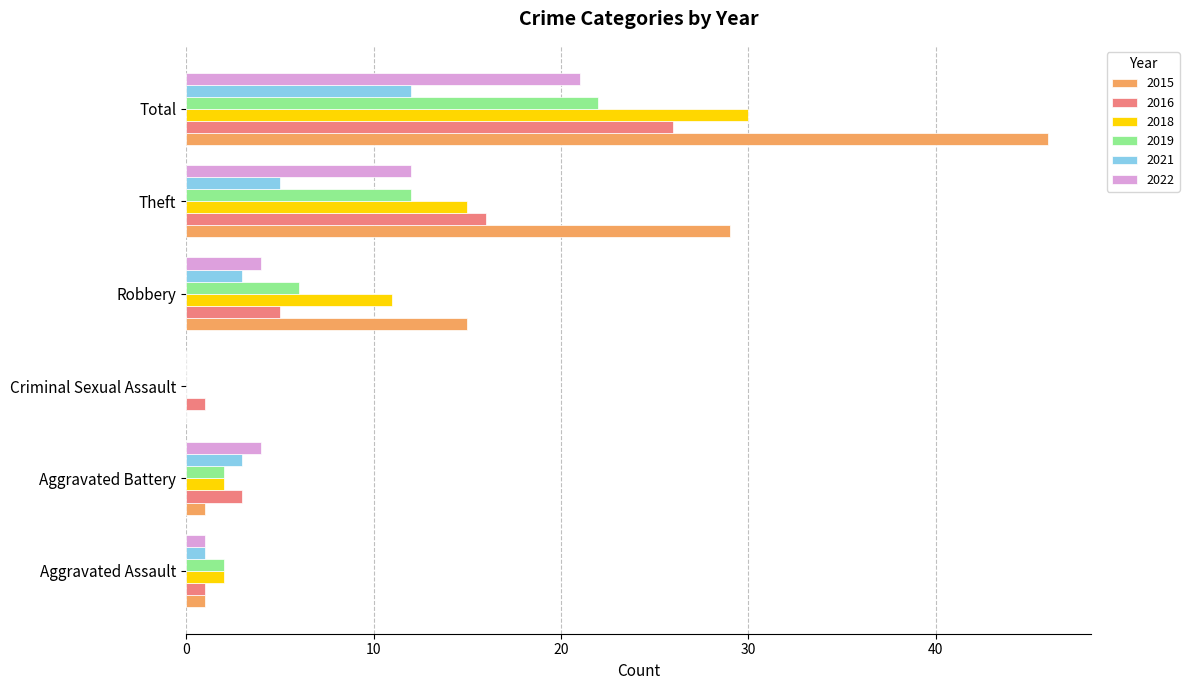

What is the sum of all 2016 values?

52